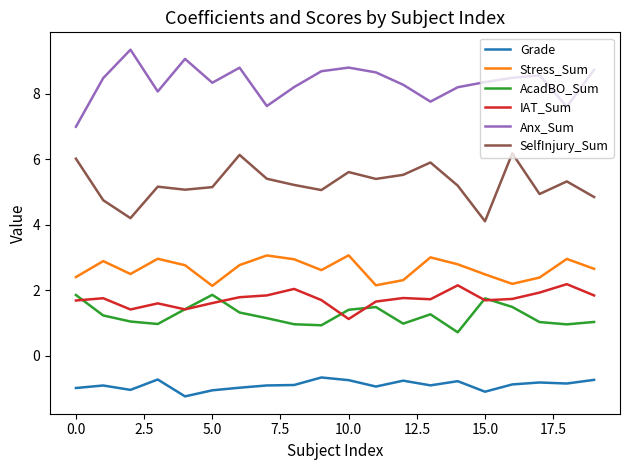

Does the chart display data point markers on the line(s)?

No